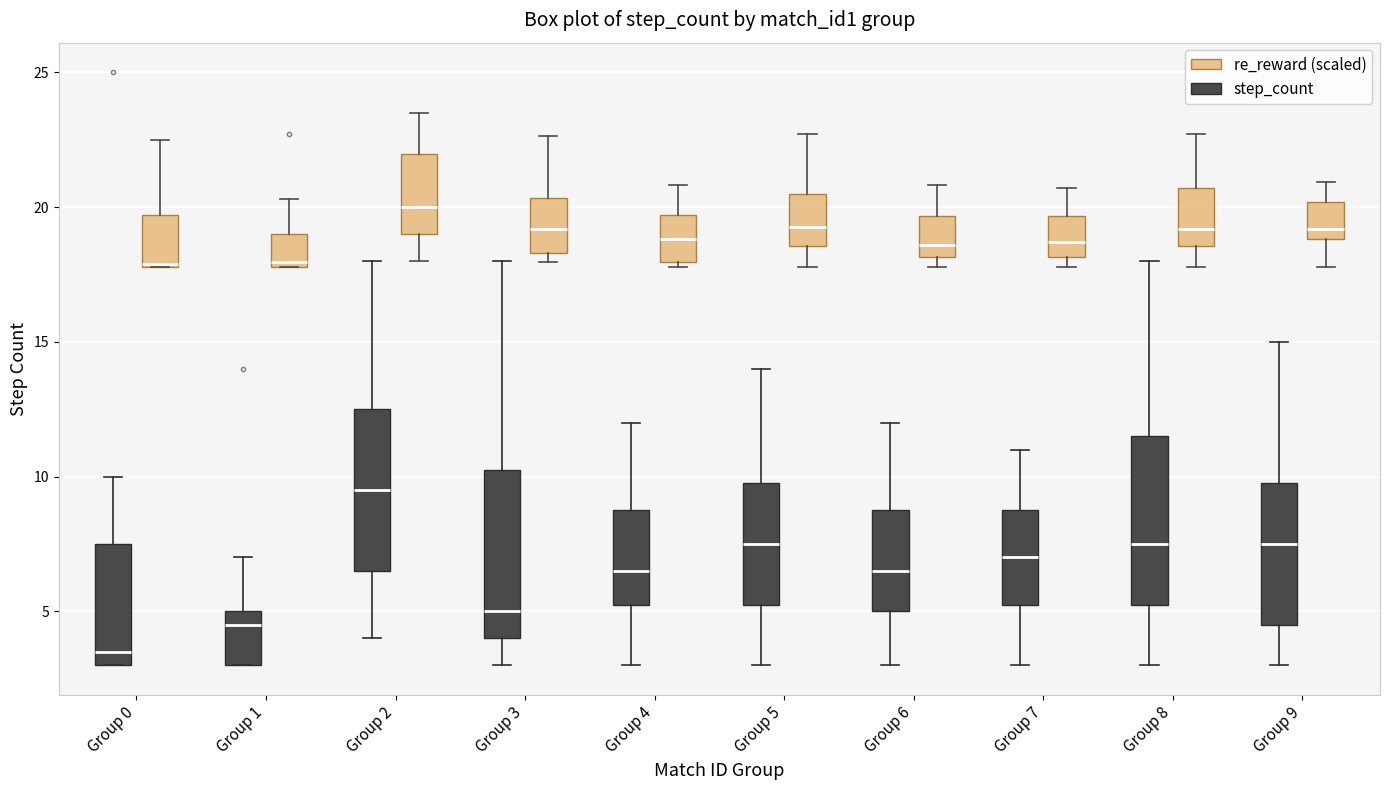

Where does the upper whisker of the box for Group 4 (step_count) end on the y-axis? The values are not printed on the chart, so give them approximately, as read against the axis.

12.0